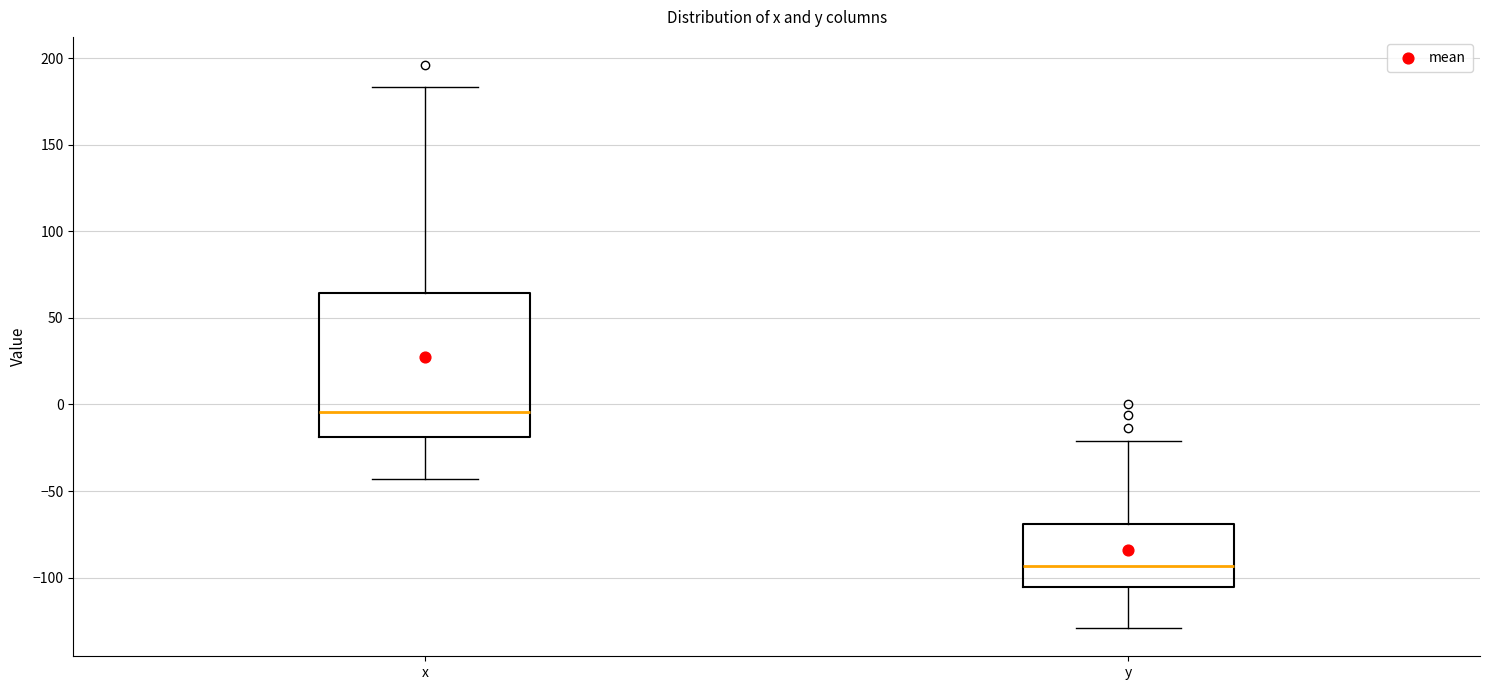

Where does the median line of the box for x sit on the y-axis? The values are not printed on the chart, so give them approximately, as read against the axis.

-5